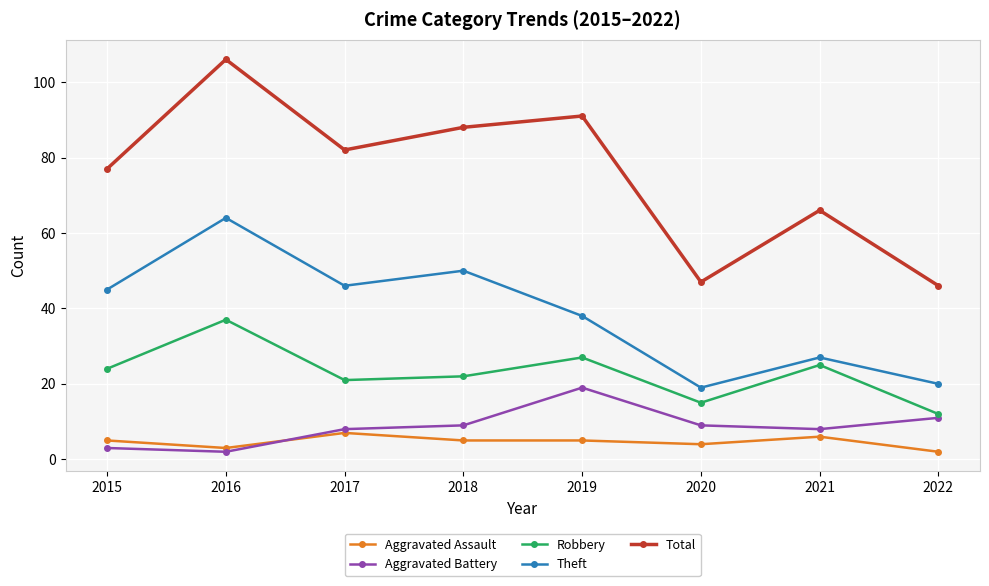

List the series in order of their peak value, highest first.

Total, Theft, Robbery, Aggravated Battery, Aggravated Assault